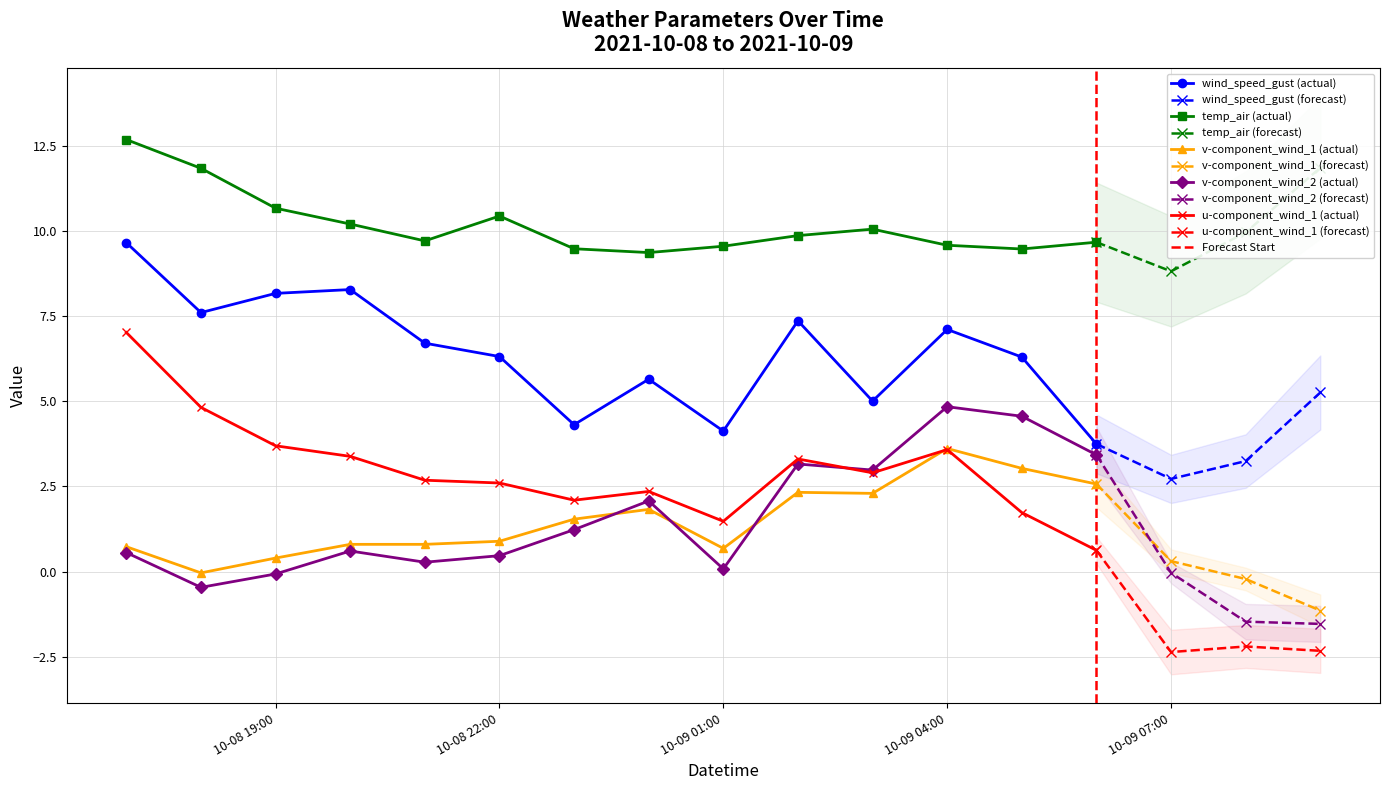

True or false: v-component_wind_2 has more than 1 interior local peaks.

True